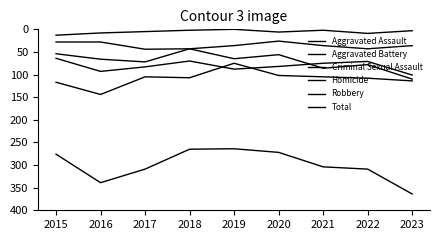

What is the difference between the Homicide values at 2017 and 2020?

1